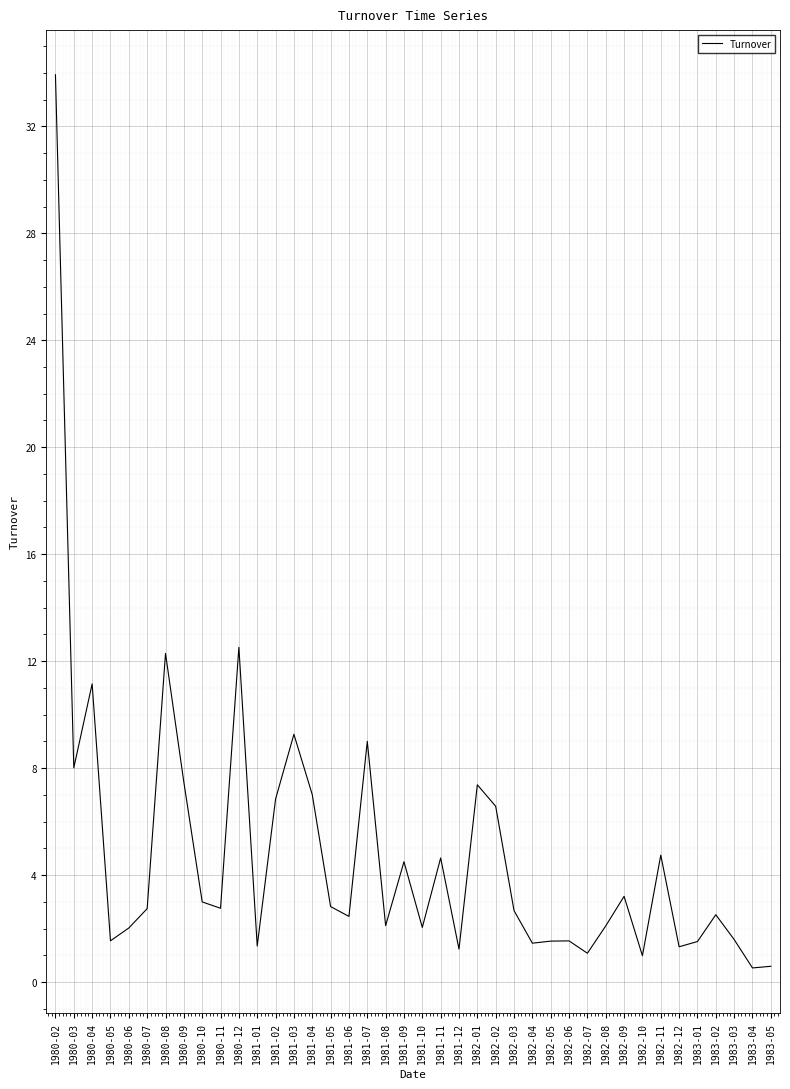

True or false: the data shows 1.0 at 1982-10.

True